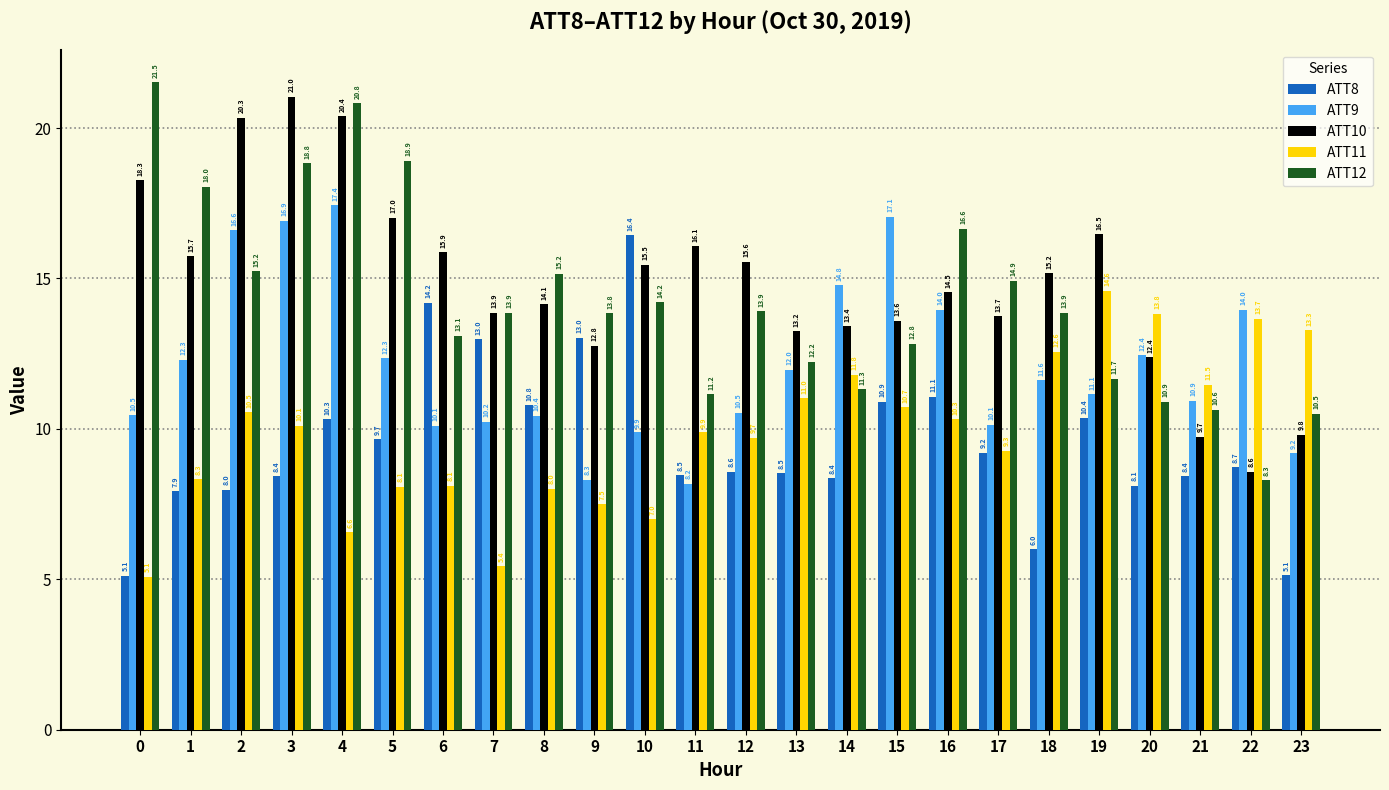

How many series are shown in this chart?

5